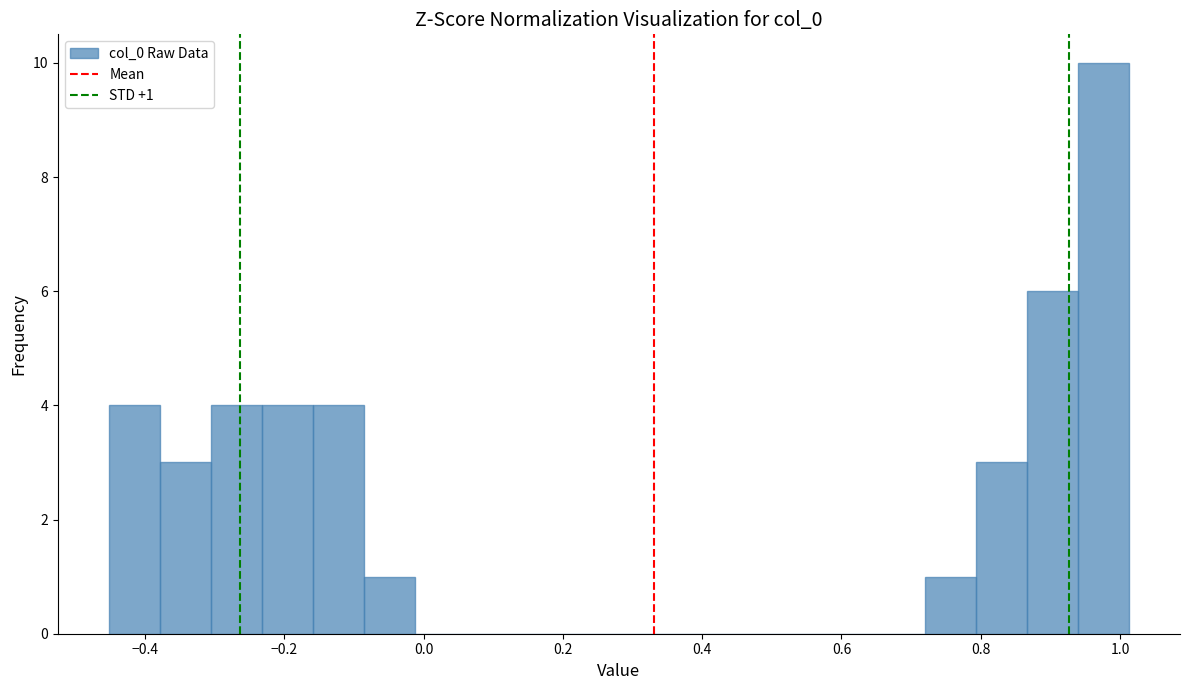

Read against the x-axis, roughly where is the centre of the tallest bar?

0.98